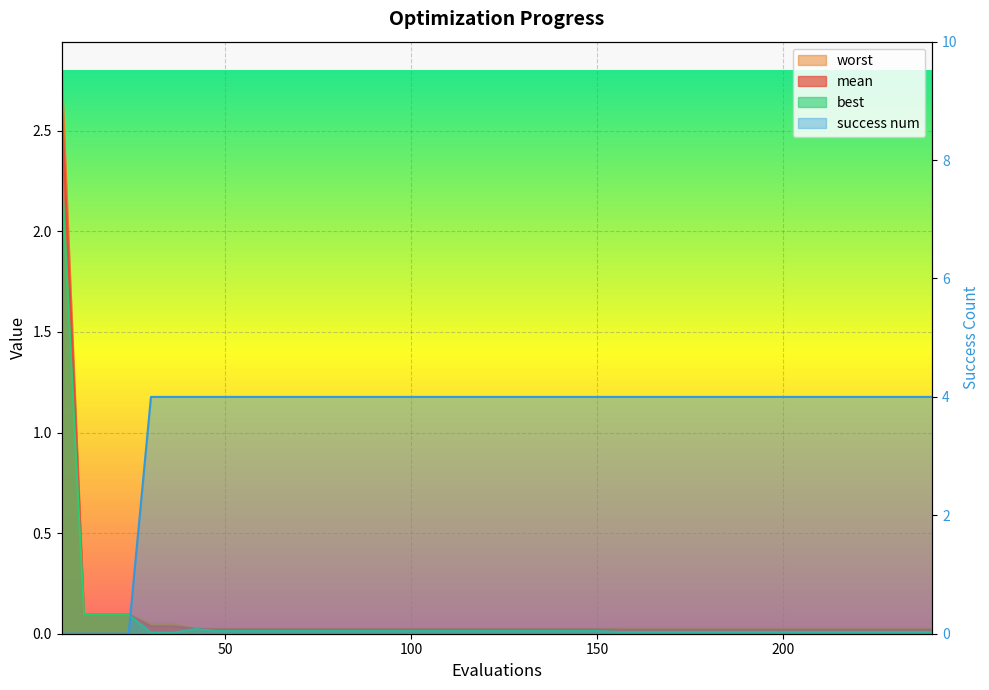

What value does the success num series have at 96?

4.0